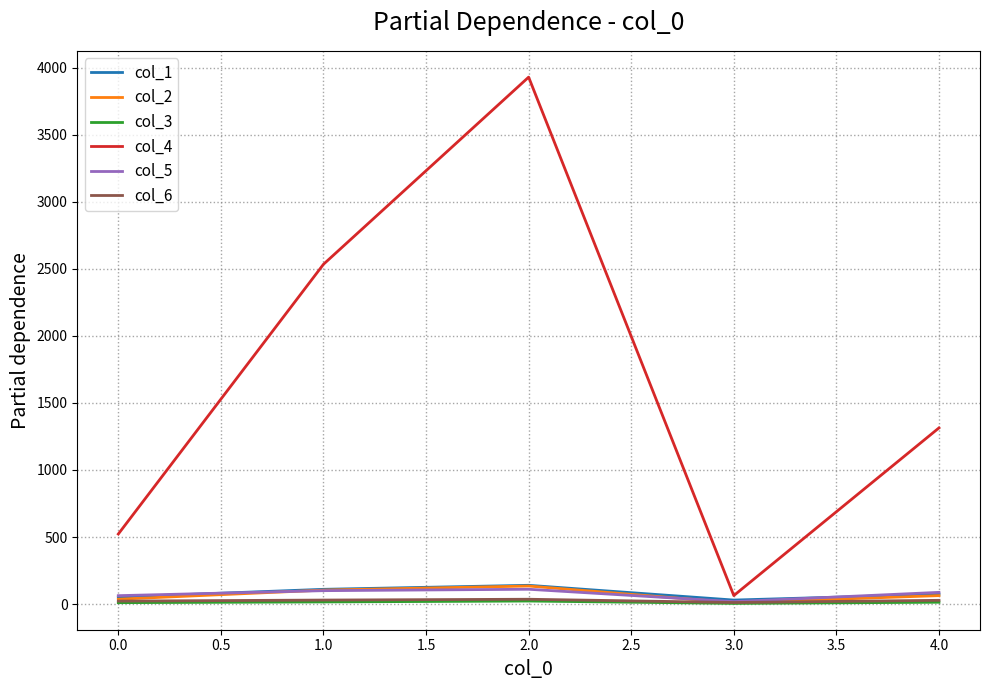

Which label corresponds to the largest value in the chart?

2.0